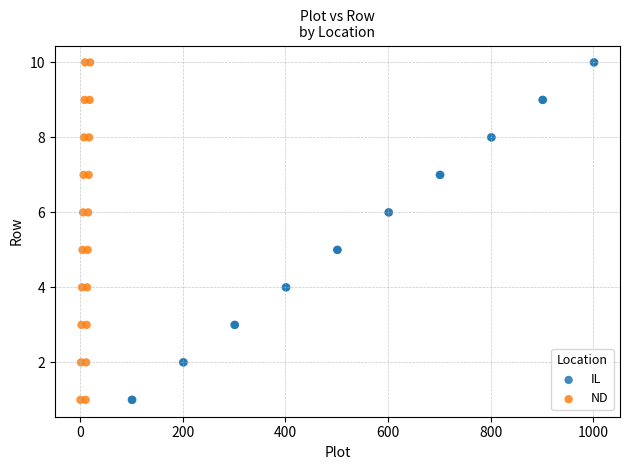

What are all the series names shown in the legend?

IL, ND